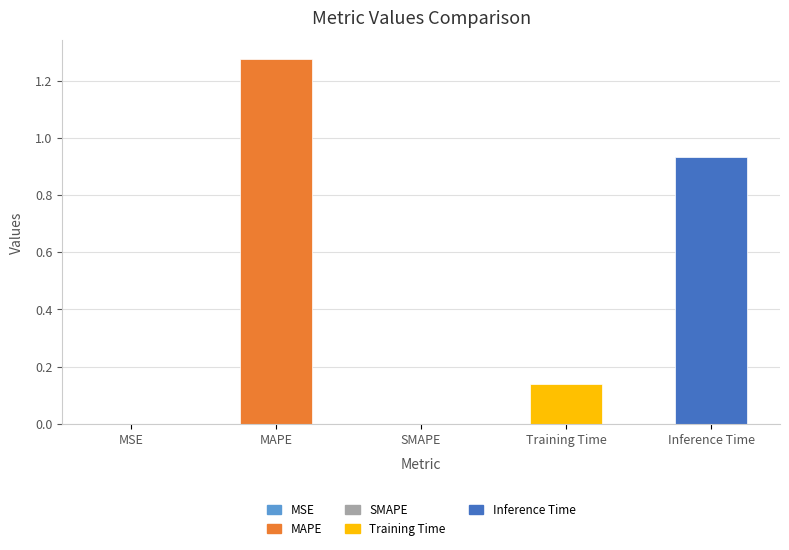

What is the change in value from MAPE to Training Time?

-1.1